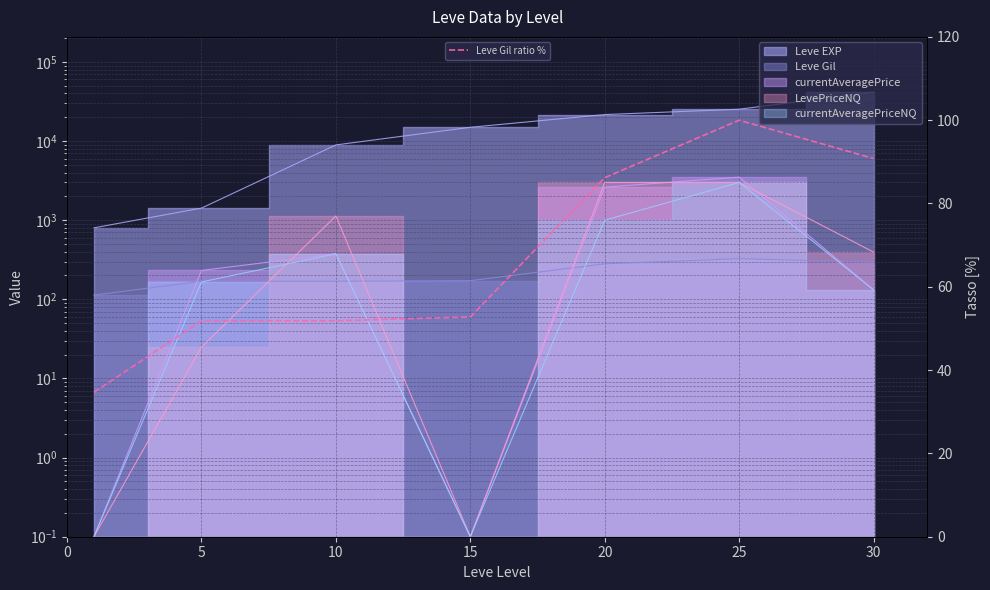

What value does the data have at 30?

90.8